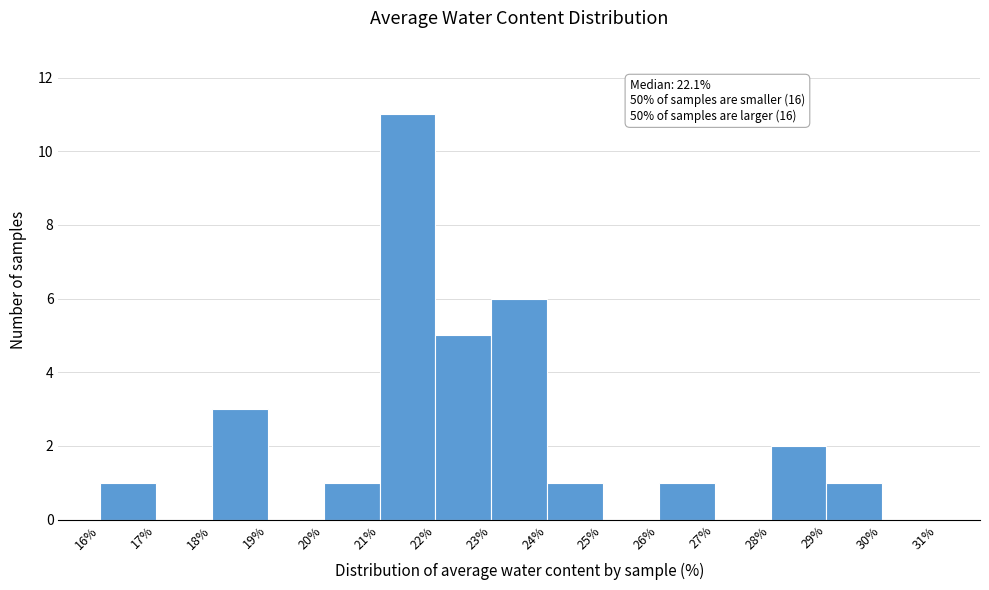

Which range on the x-axis has the tallest bar?

21% to 22%